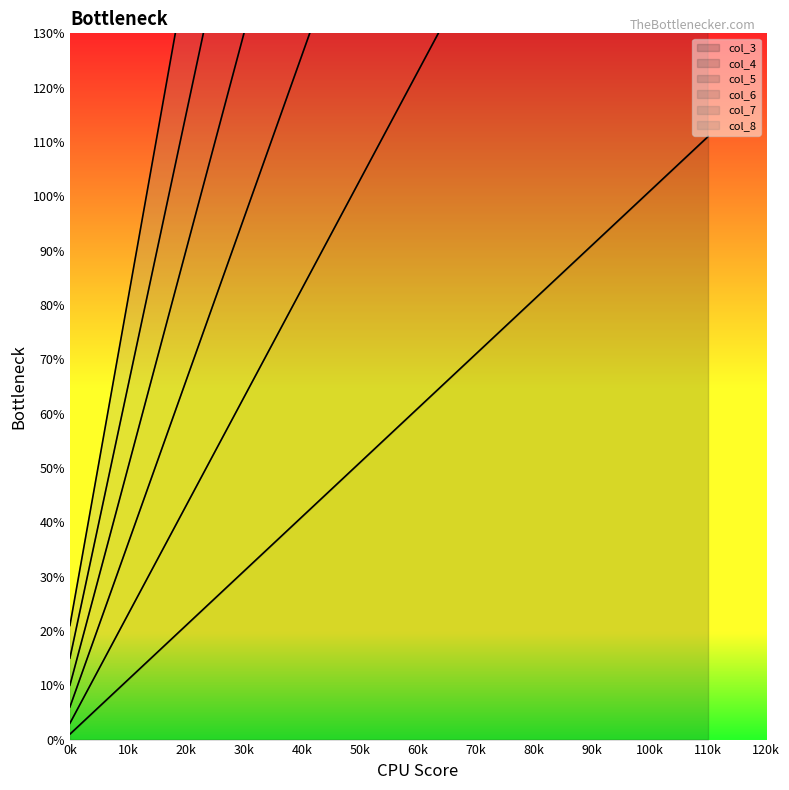

Reading left to right, what are all the values shown in this chart?

col_3: 0k=1	10k=11	20k=21	30k=31	40k=41	50k=51	60k=61	70k=71	80k=81	90k=91	100k=101	110k=111
col_4: 0k=3	10k=23	20k=43	30k=63	40k=83	50k=103	60k=123	70k=143	80k=163	90k=183	100k=203	110k=223
col_5: 0k=6	10k=36	20k=66	30k=96	40k=126	50k=156	60k=186	70k=216	80k=246	90k=276	100k=306	110k=336
col_6: 0k=10	10k=50	20k=90	30k=130	40k=170	50k=210	60k=250	70k=290	80k=330	90k=370	100k=410	110k=450
col_7: 0k=15	10k=65	20k=115	30k=165	40k=215	50k=265	60k=315	70k=365	80k=415	90k=465	100k=515	110k=565
col_8: 0k=21	10k=81	20k=141	30k=201	40k=261	50k=321	60k=381	70k=441	80k=501	90k=561	100k=621	110k=681